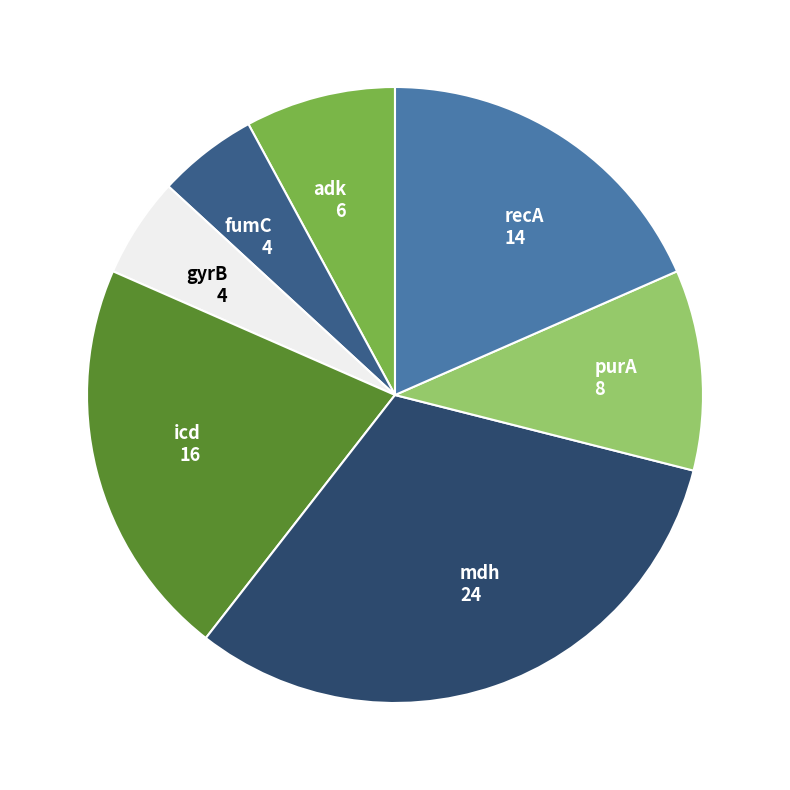

Count the number of slices in the pie.

7